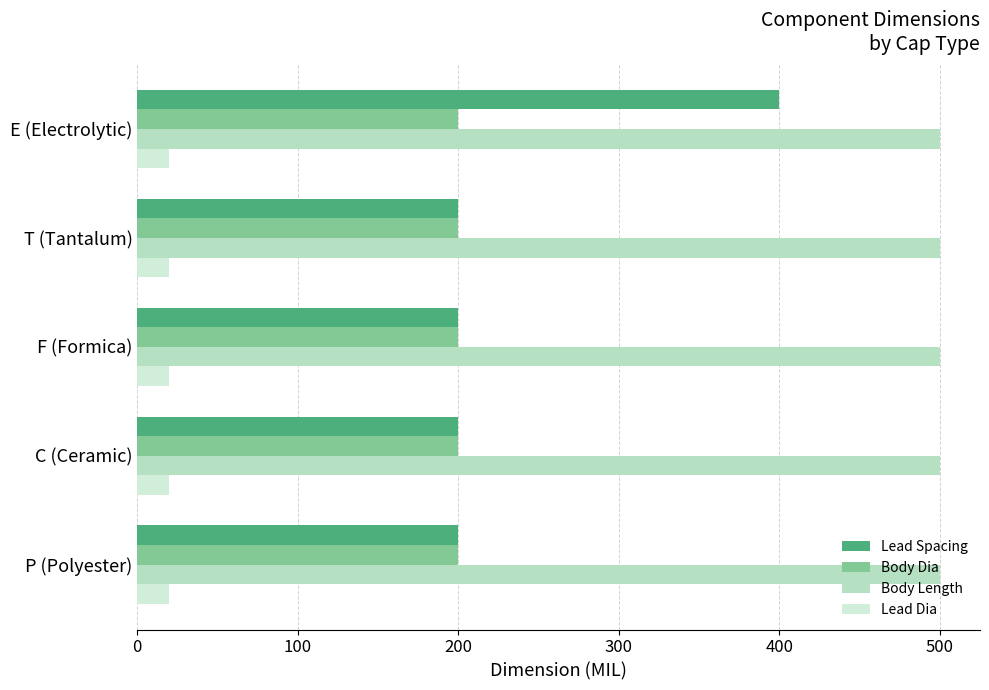

What is the average value of the Lead Spacing series?

240